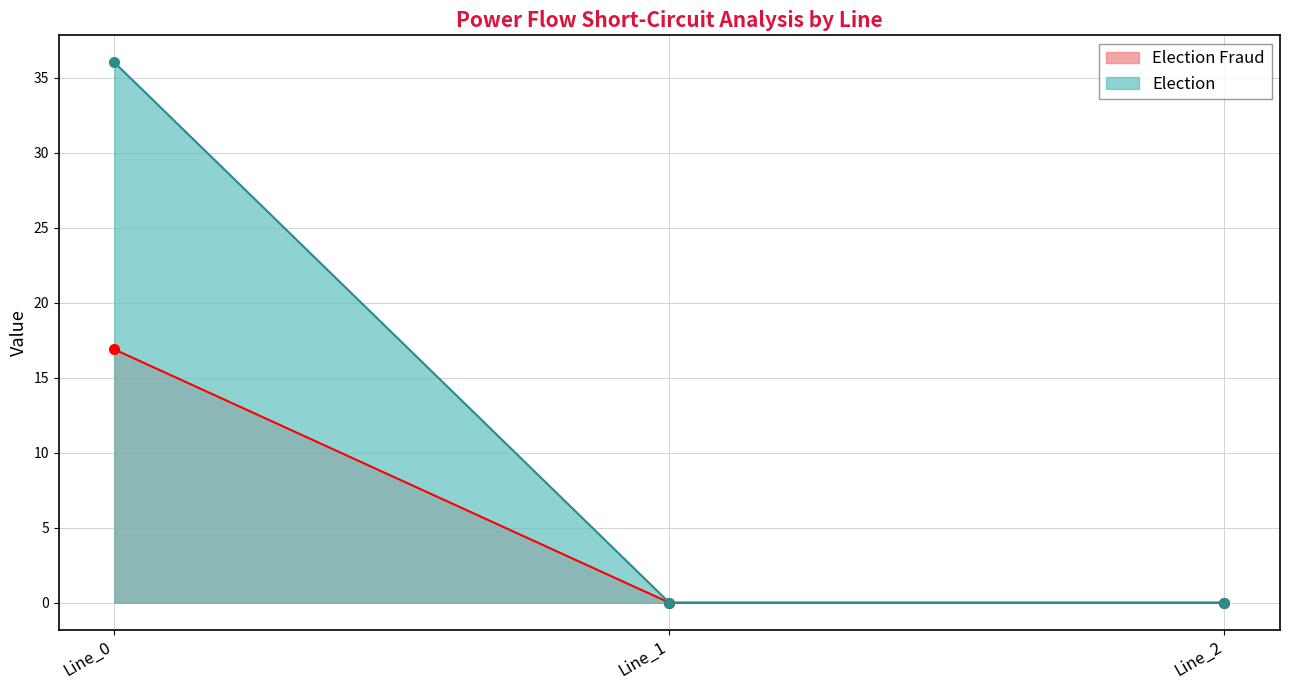

How many positive values are there?

1